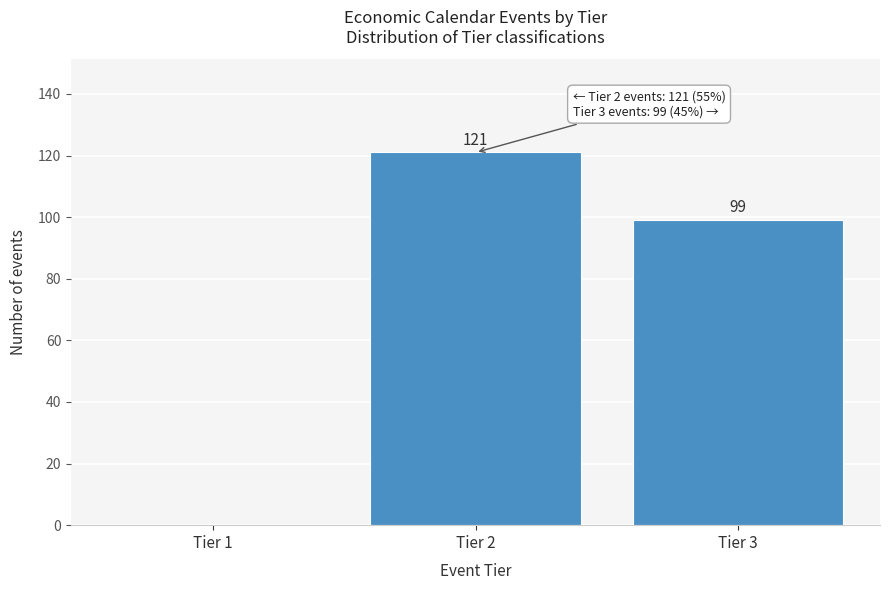

Reading left to right, extract all data points from this chart.

Tier 1=0	Tier 2=121	Tier 3=99